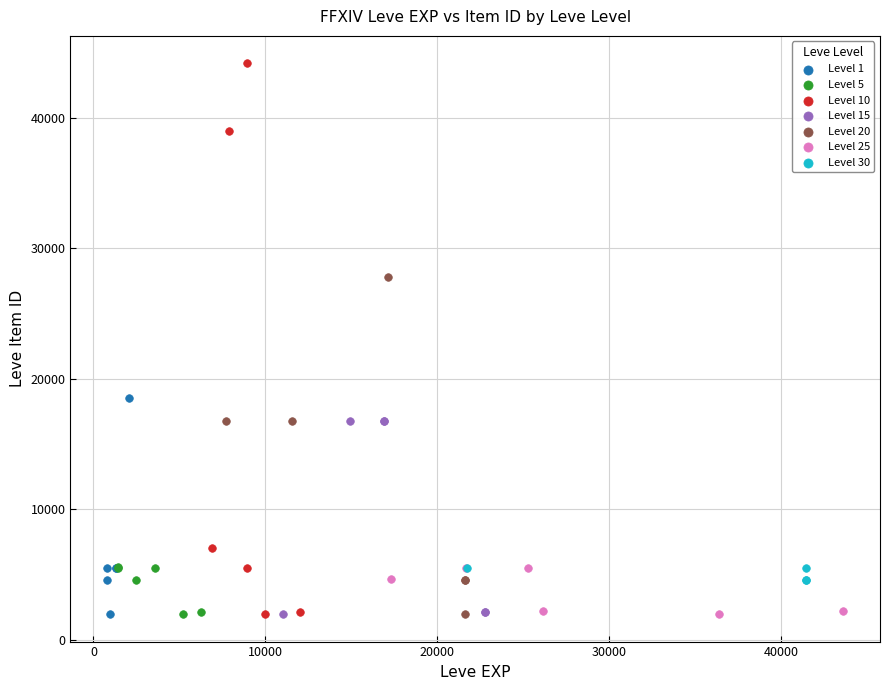

Which series contains the highest Y value?

Level 10